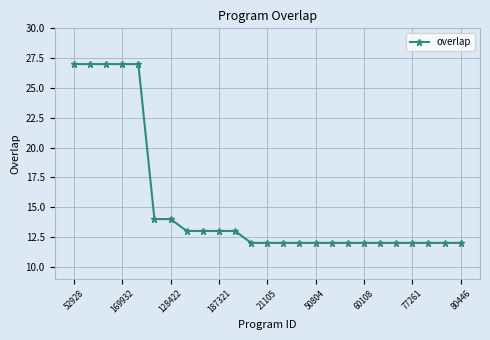

What is the maximum value shown in the chart?

27